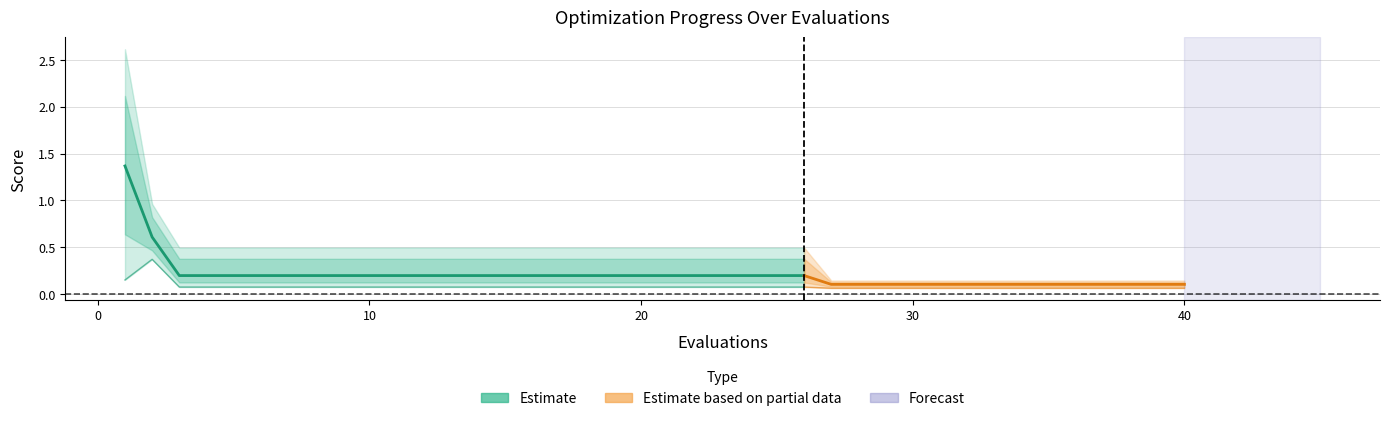

What is the sum of the best values at 29 and 0?

0.2